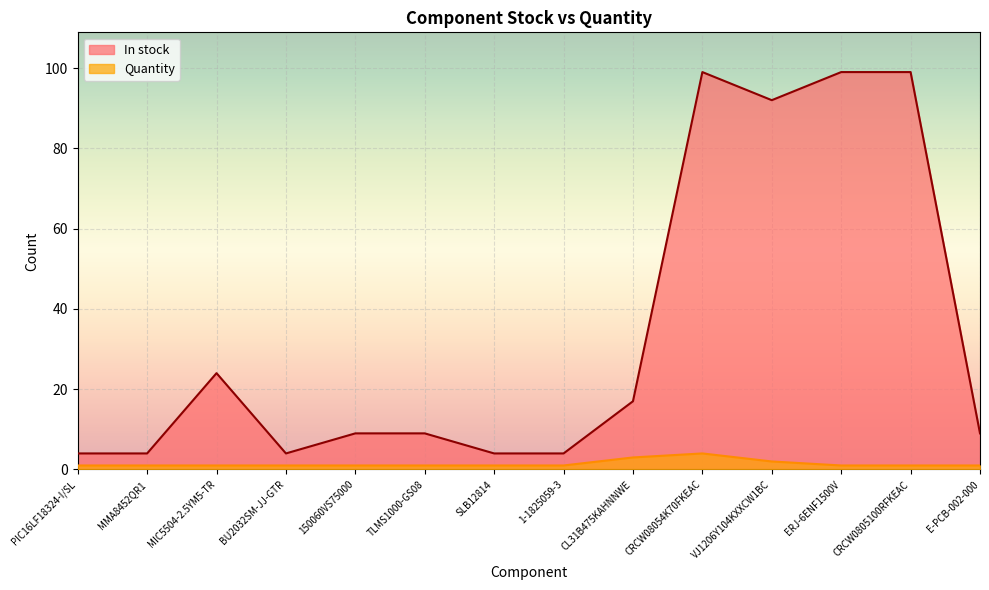

Is it true that In stock equals 99 at CRCW0805100RFKEAC?

True